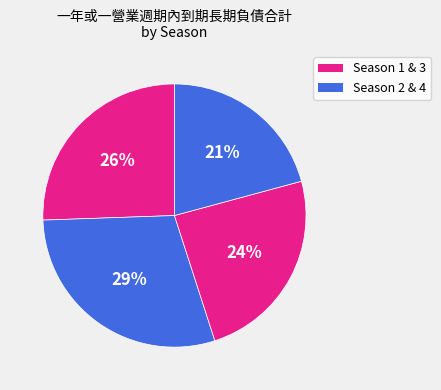

How many slices are in this pie chart?

4